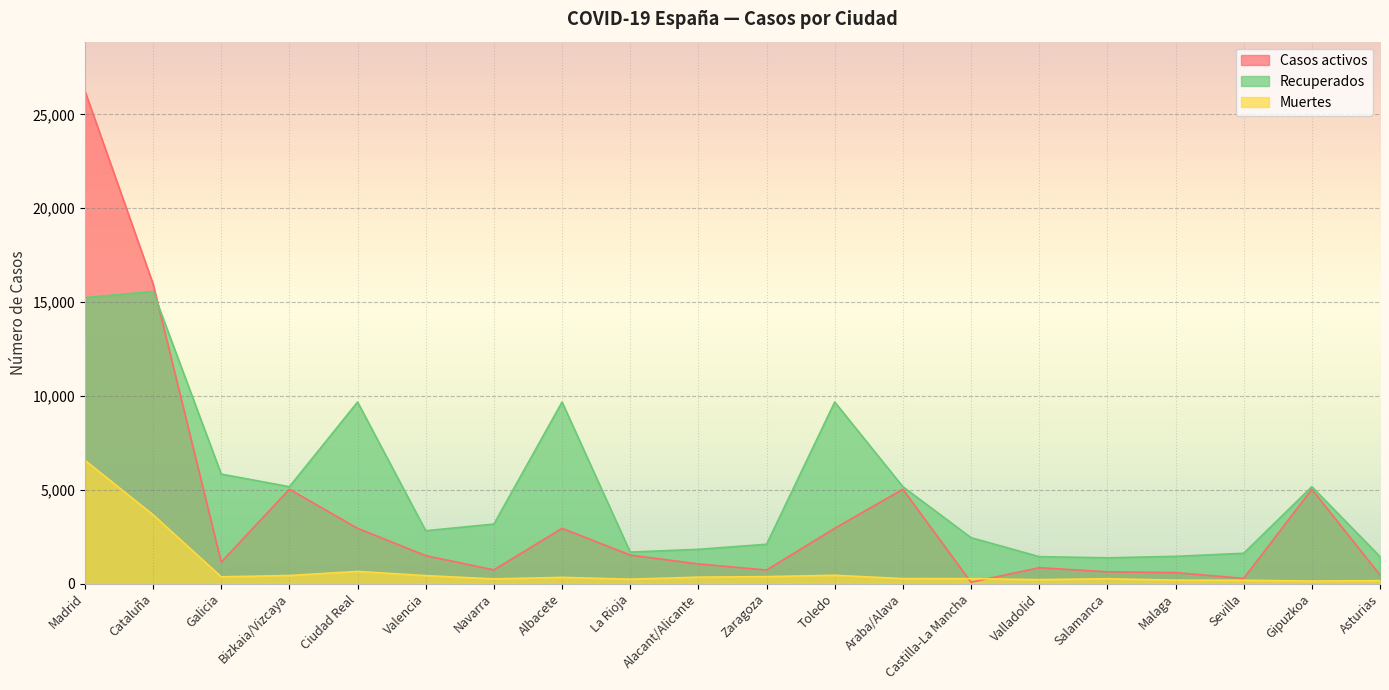

What position from the left is Albacete?

8